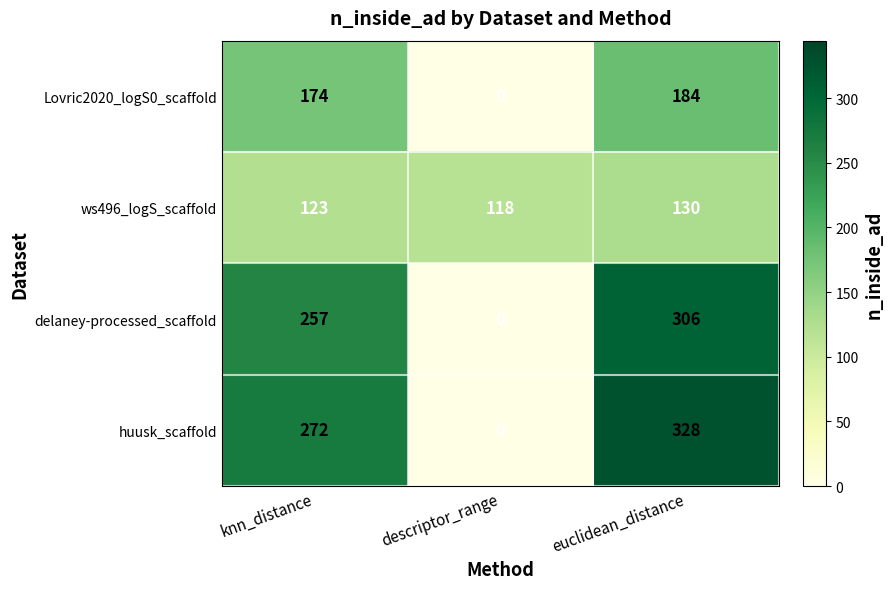

List the labels in order of delaney-processed_scaffold value, smallest first.

descriptor_range, knn_distance, euclidean_distance